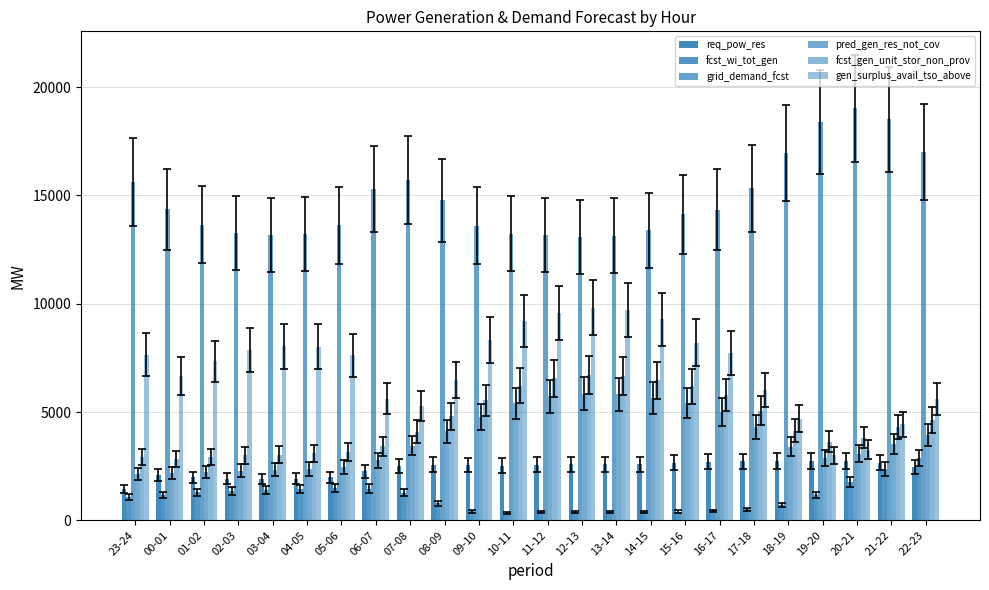

What is the spread (max minus min) of values at 18-19?

16233